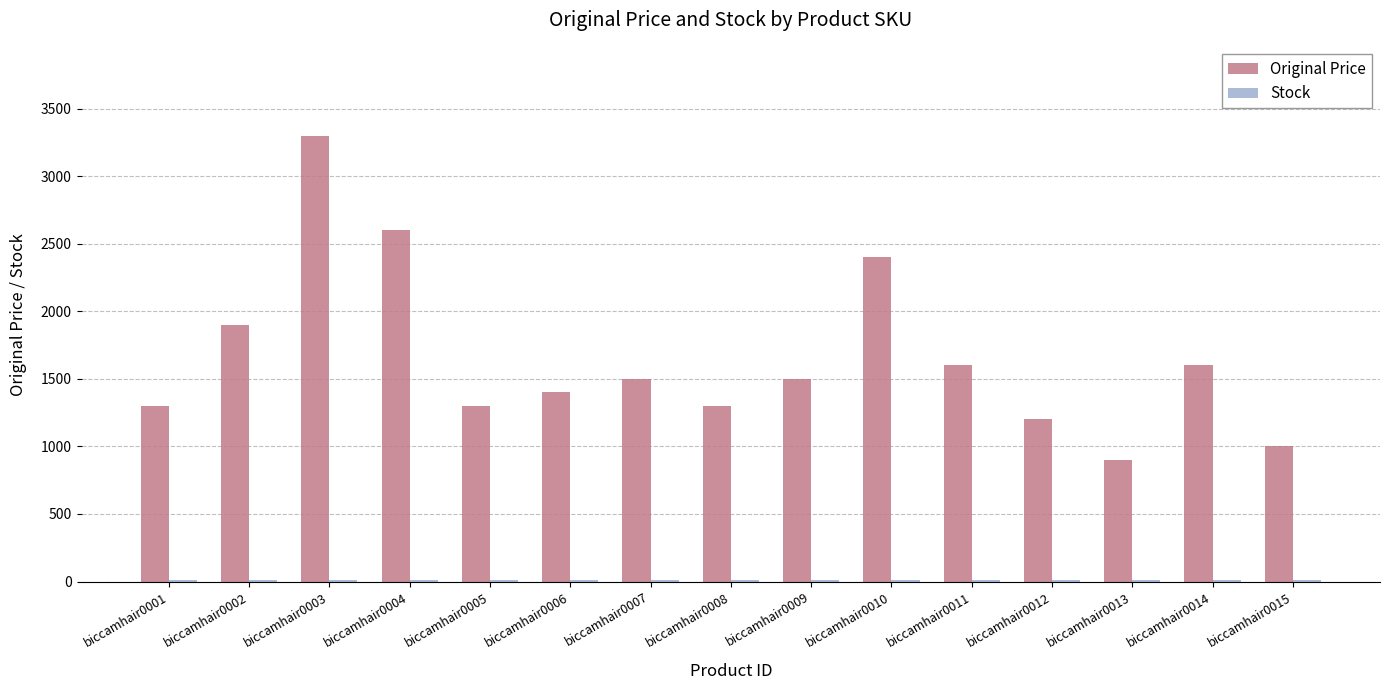

Which series has the largest total across all categories?

Original Price